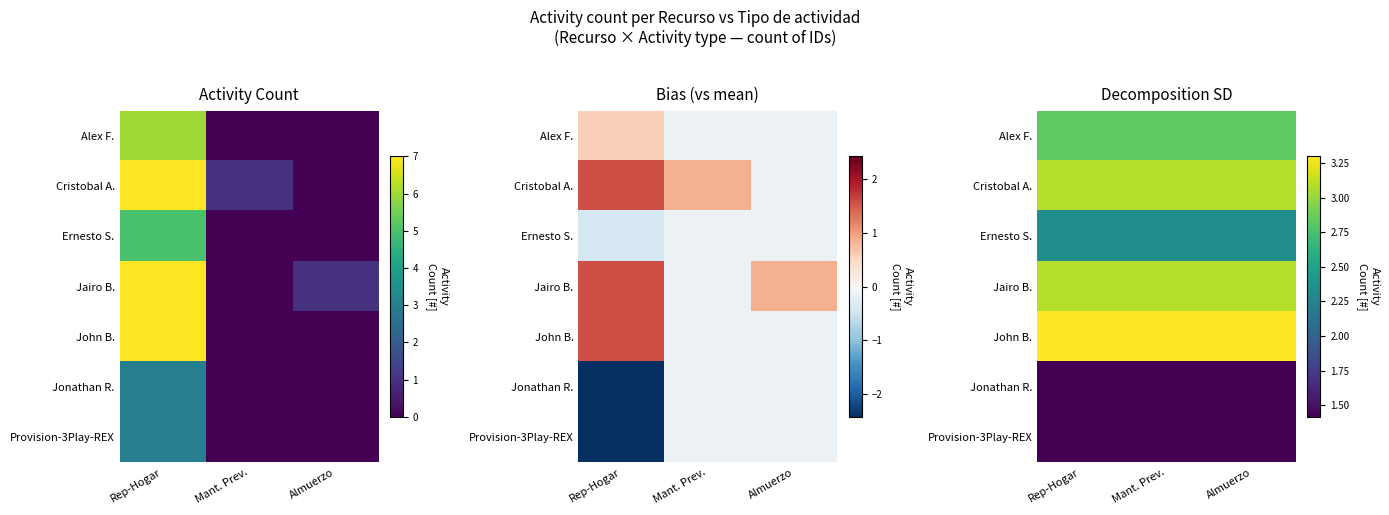

Which label corresponds to the largest value in the chart?

Rep-Hogar